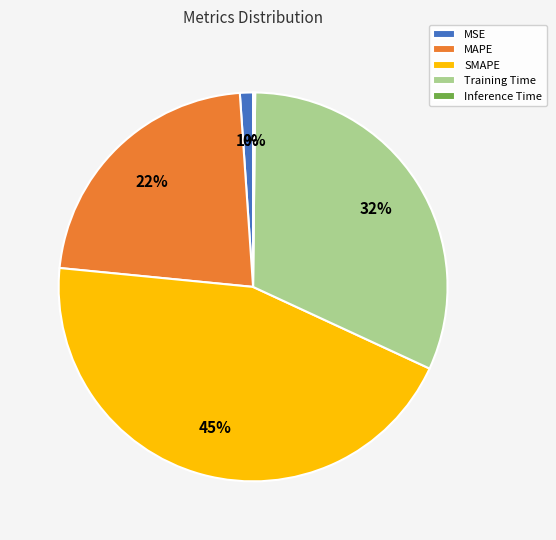

Which has a higher value, SMAPE or Training Time?

SMAPE